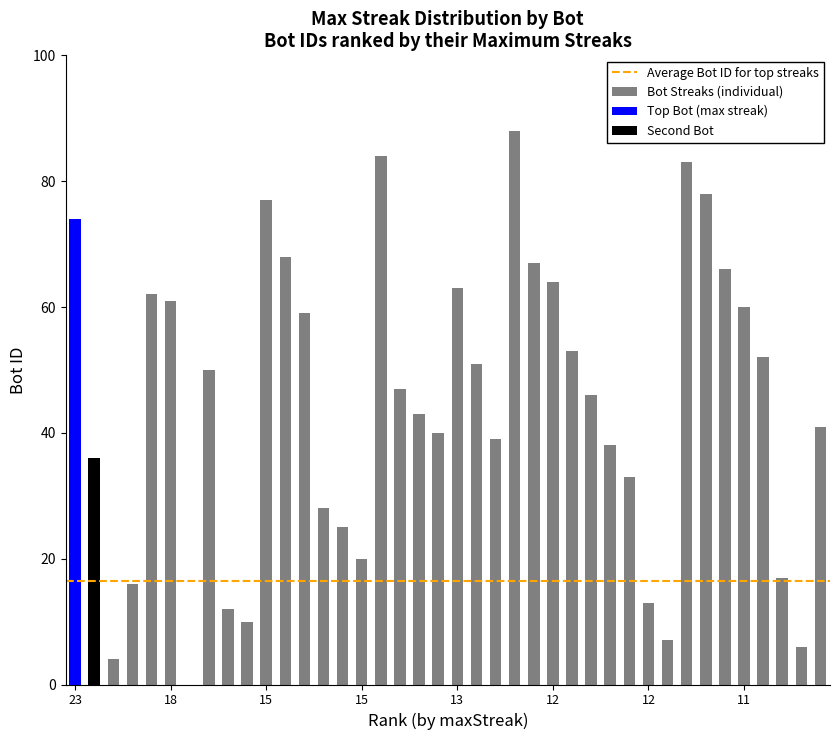

Where does the data first go above 47?

23